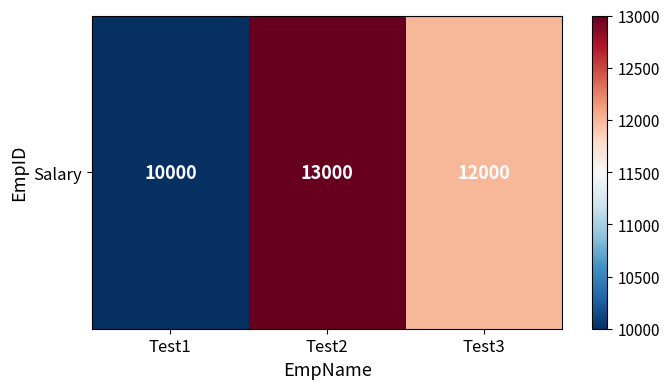

Which has a higher value, Test2 or Test3?

Test2